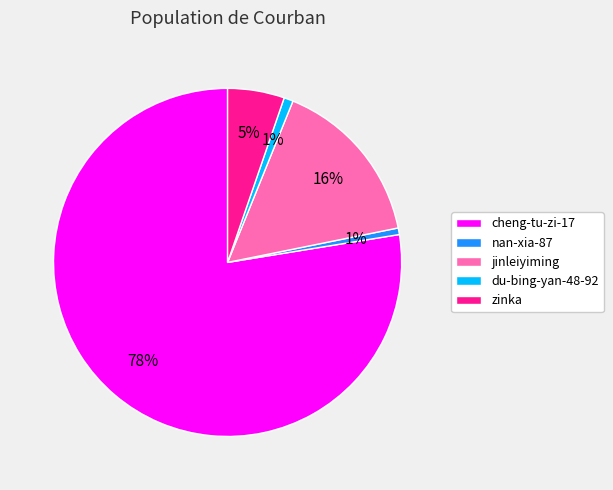

To the nearest percent, what percentage of the pie is jinleiyiming?

16%